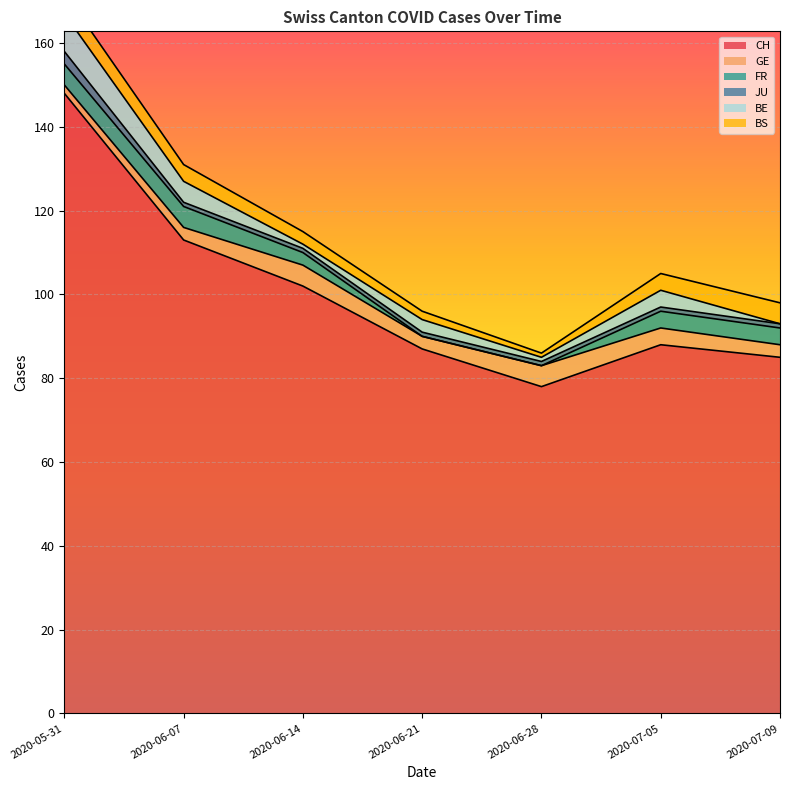

Reading left to right, extract all data points from this chart.

CH: 2020-05-31=148	2020-06-07=113	2020-06-14=102	2020-06-21=87	2020-06-28=78	2020-07-05=88	2020-07-09=85
GE: 2020-05-31=2	2020-06-07=3	2020-06-14=5	2020-06-21=3	2020-06-28=5	2020-07-05=4	2020-07-09=3
FR: 2020-05-31=5	2020-06-07=5	2020-06-14=3	2020-06-21=0	2020-06-28=0	2020-07-05=4	2020-07-09=4
JU: 2020-05-31=3	2020-06-07=1	2020-06-14=1	2020-06-21=1	2020-06-28=1	2020-07-05=1	2020-07-09=1
BE: 2020-05-31=9	2020-06-07=5	2020-06-14=1	2020-06-21=3	2020-06-28=1	2020-07-05=4	2020-07-09=0
BS: 2020-05-31=5	2020-06-07=4	2020-06-14=3	2020-06-21=2	2020-06-28=1	2020-07-05=4	2020-07-09=5